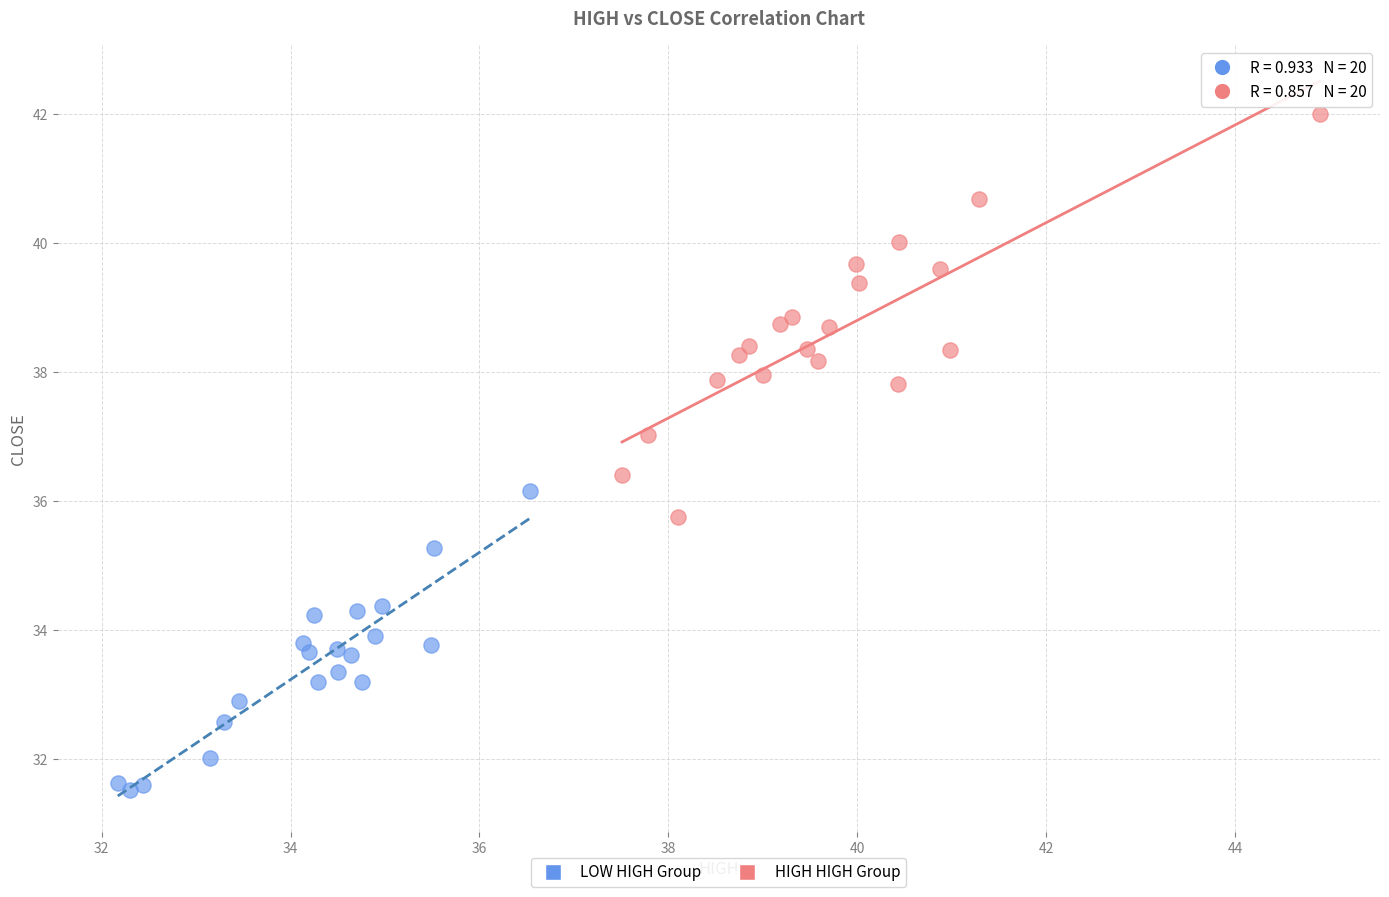

Which series has the largest Y range (max minus min)?

HIGH HIGH Group